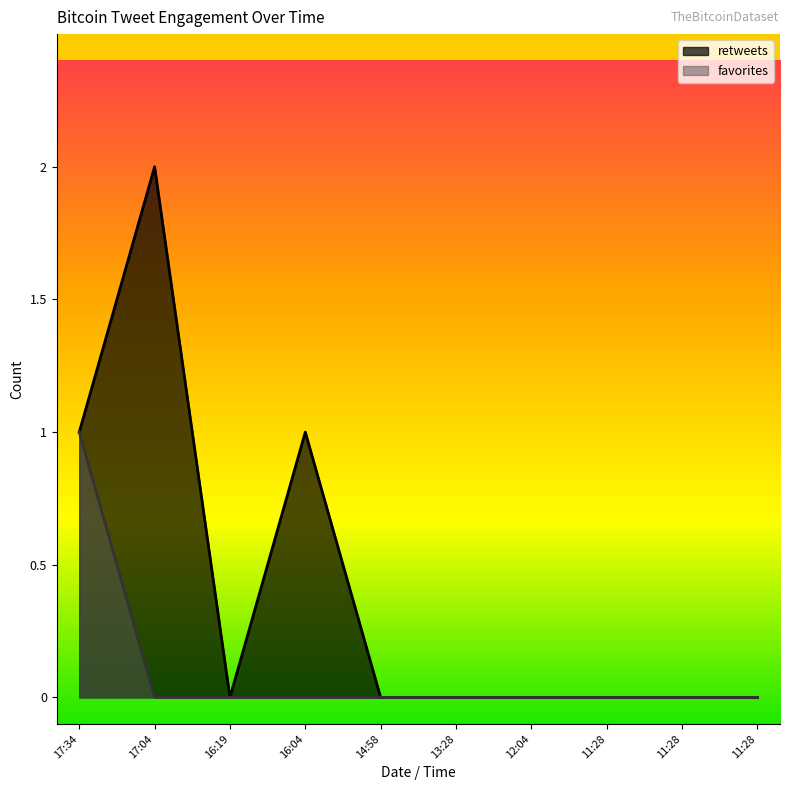

At which label does favorites reach its peak?

17:34